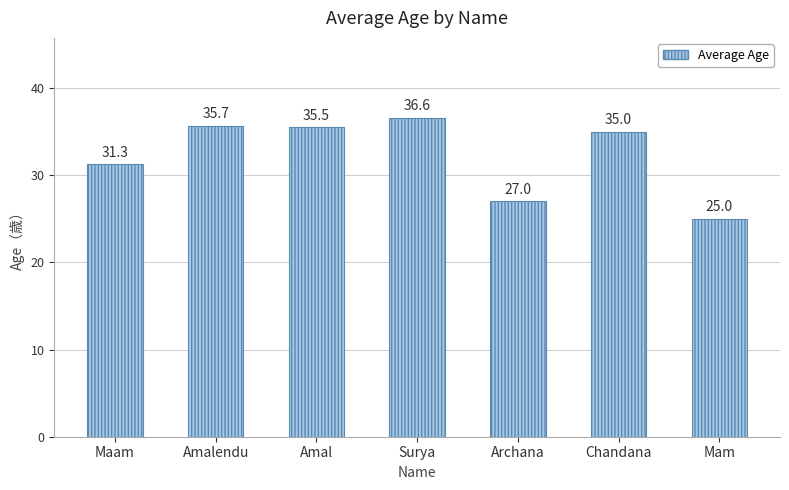

What is the ratio of the value at Mam to the value at Archana?

0.9